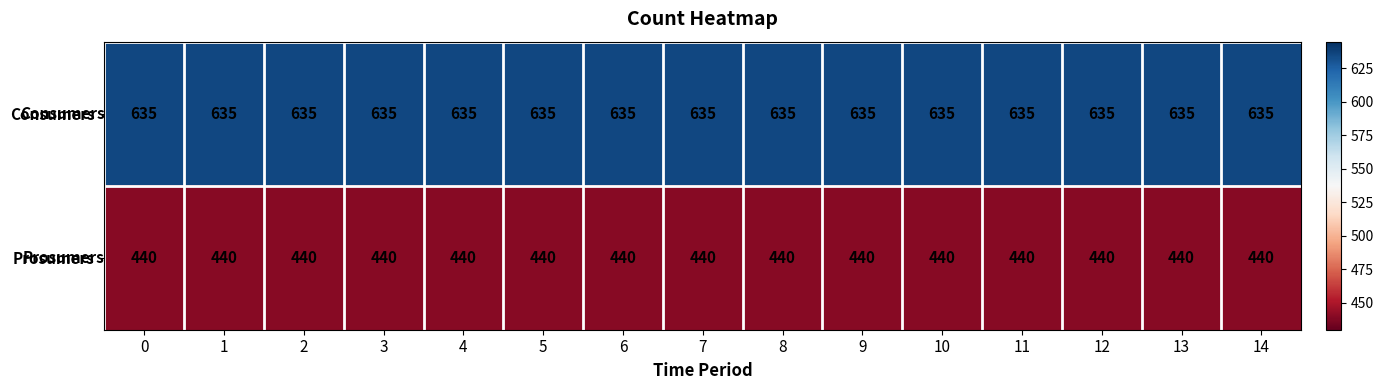

What is the maximum value shown in the chart?

635